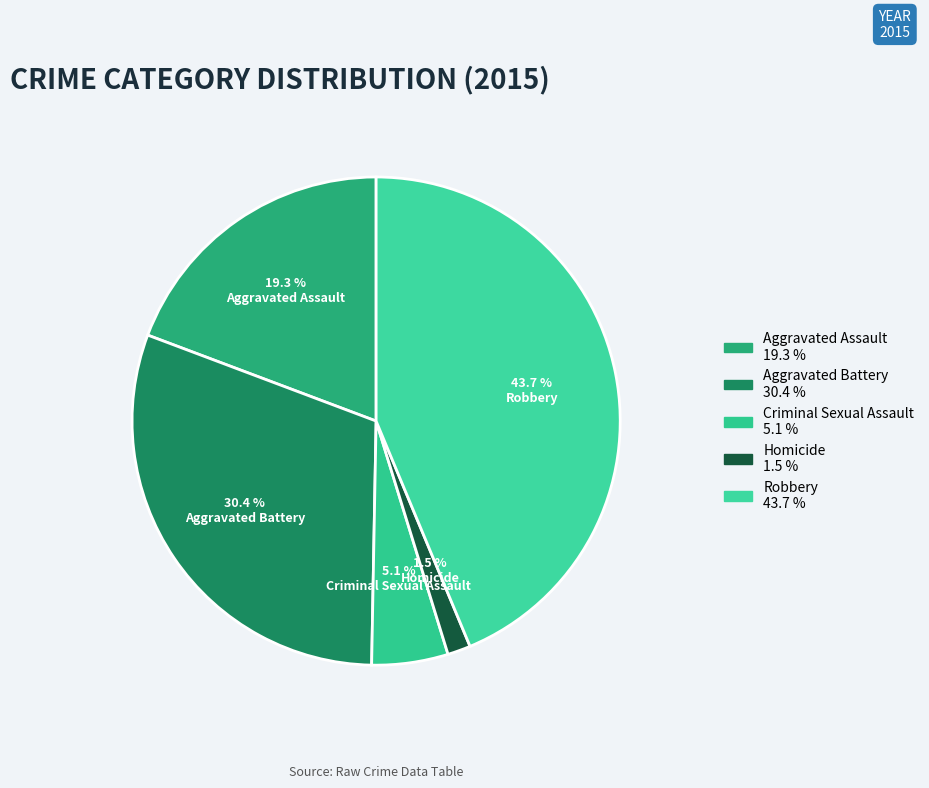

To the nearest percent, what portion does Aggravated Assault represent?

19%